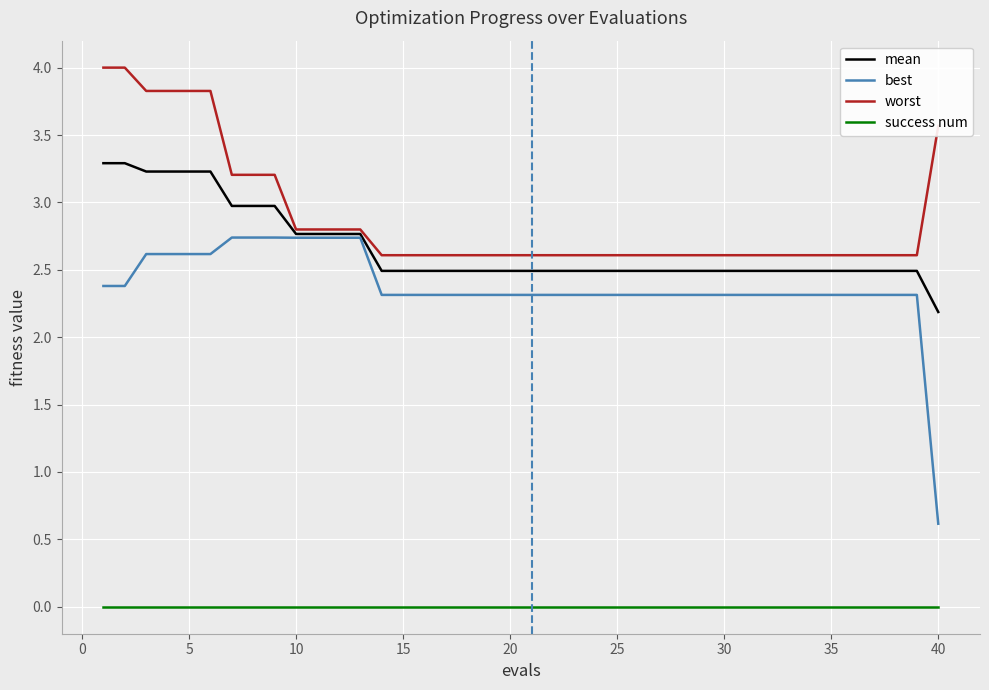

True or false: best and success num cross at least once.

False